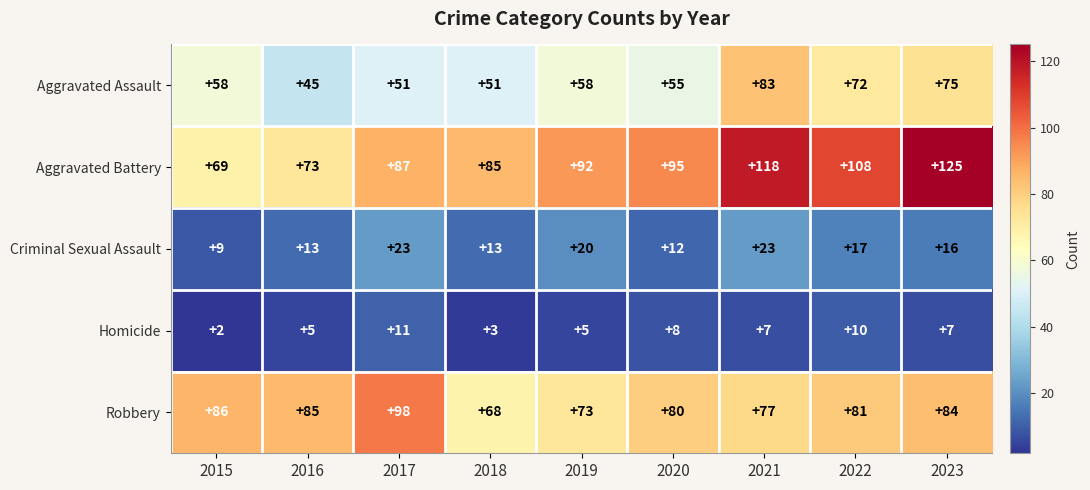

At which category is the sum across all series the highest?

2021